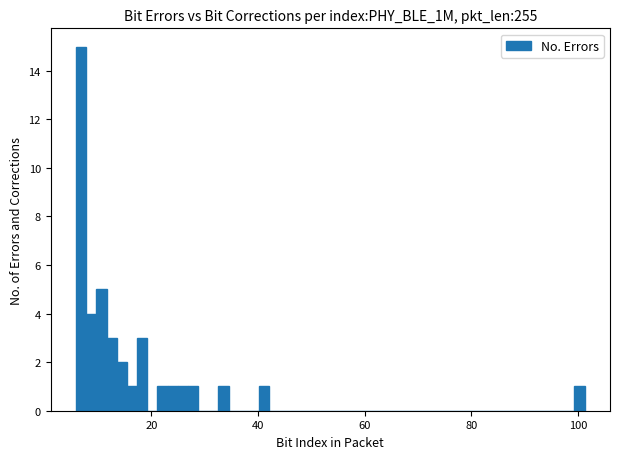

Read against the x-axis, roughly where is the centre of the tallest bar?

6